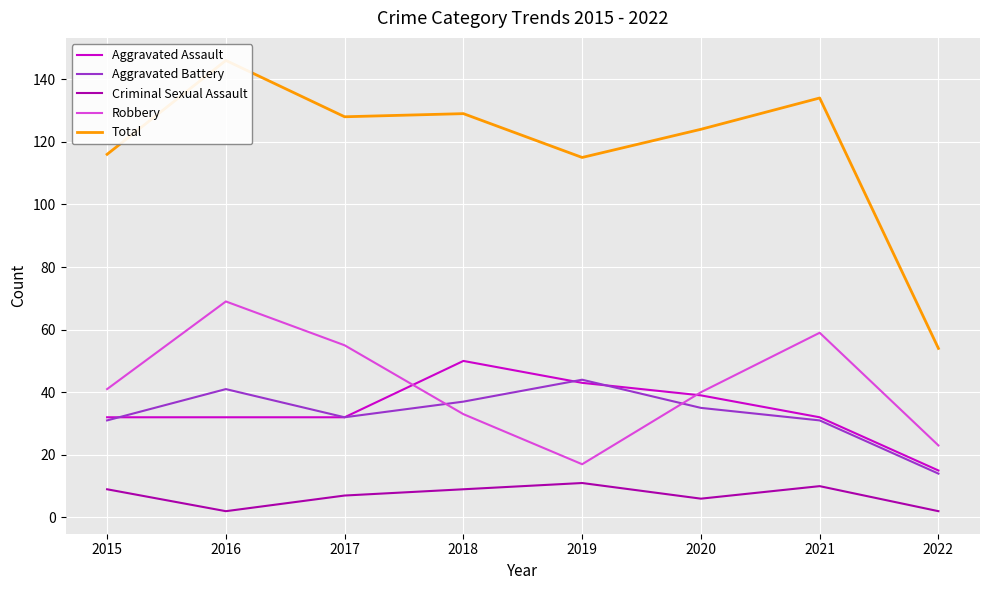

What are all the series names shown in the legend?

Aggravated Assault, Aggravated Battery, Criminal Sexual Assault, Robbery, Total